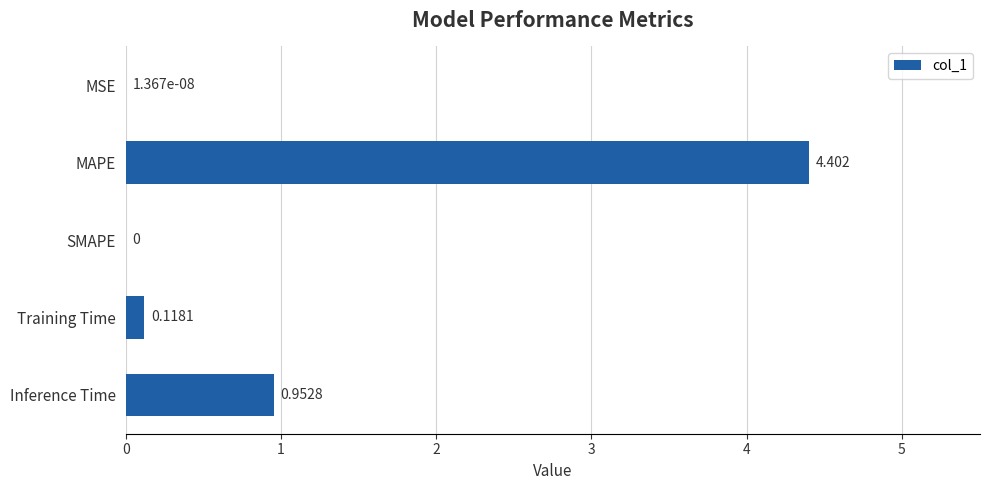

How many positive values are there?

4